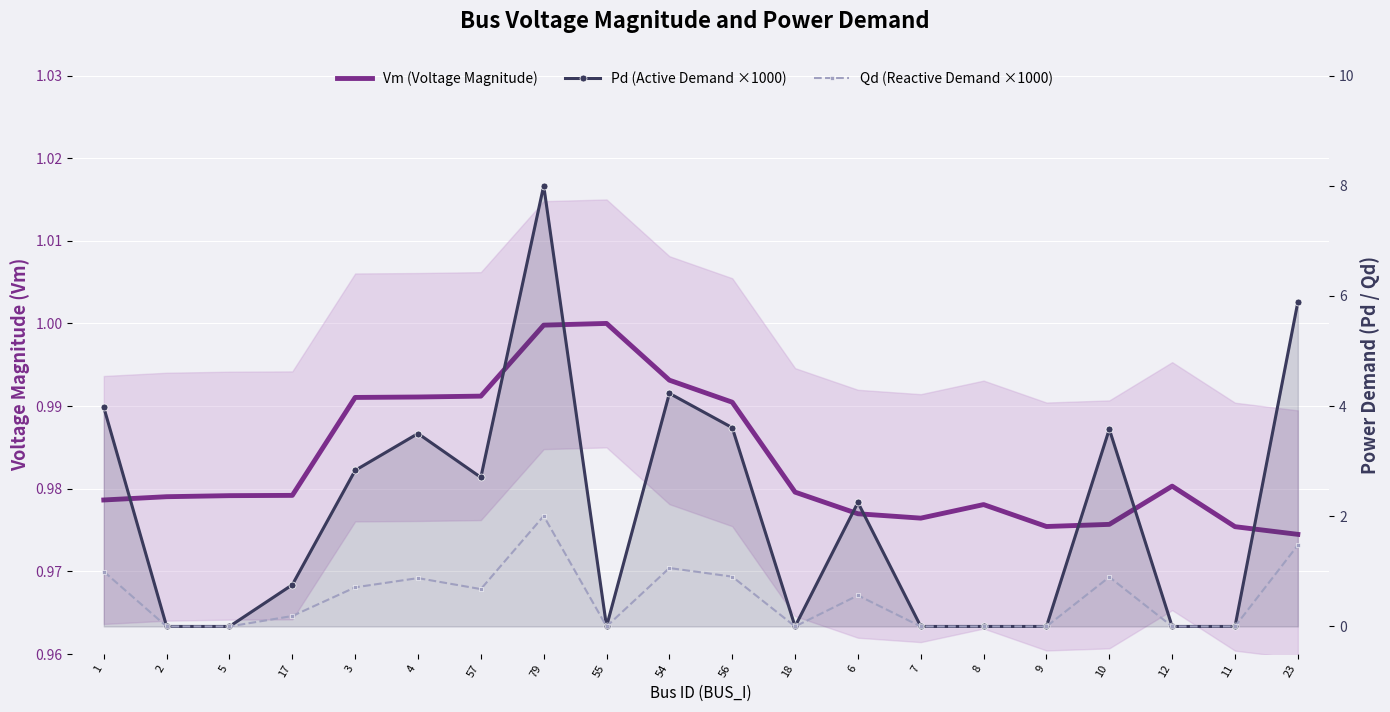

What is the value of the Vm (Voltage Magnitude) point at the 11th from the left?

1.0